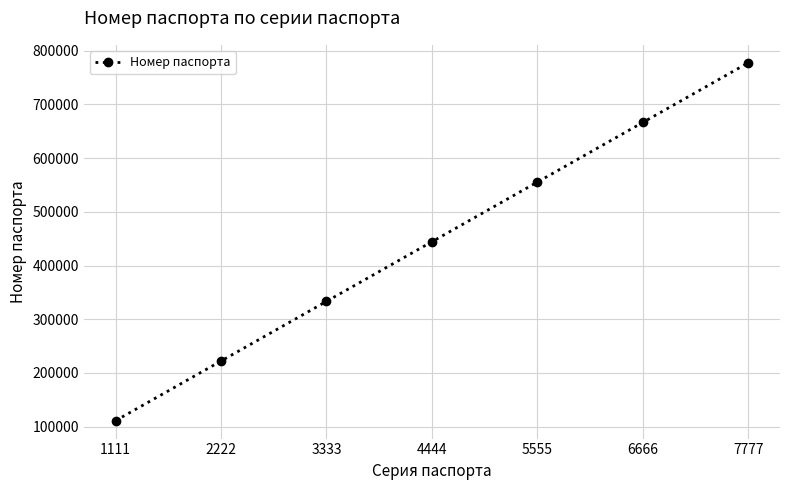

Rank the categories by value from lowest to highest.

1111, 2222, 3333, 4444, 5555, 6666, 7777